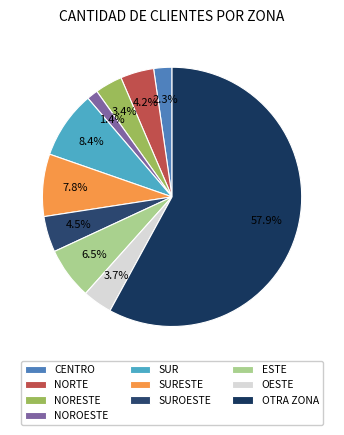

Do OESTE and CENTRO together represent more than half of the pie?

No